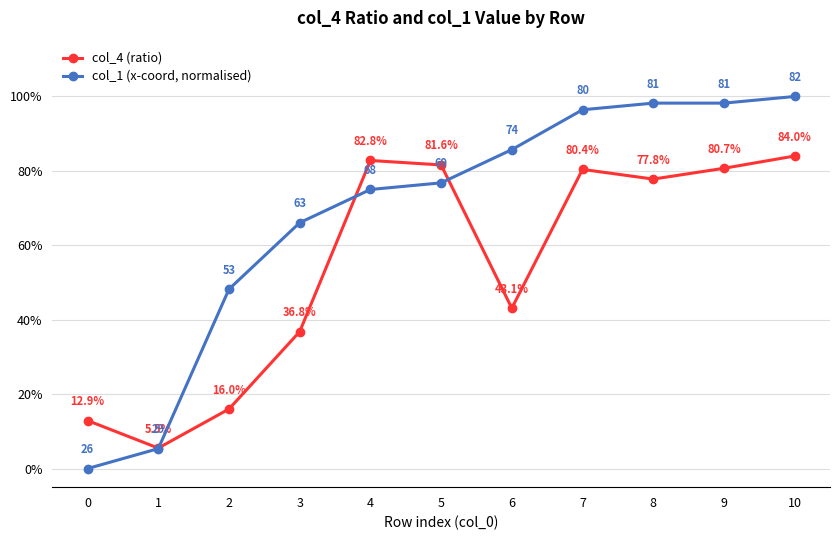

Reading left to right, what are all the values shown in this chart?

col_4 (ratio): 0=0.1	1=0.1	2=0.2	3=0.4	4=0.8	5=0.8	6=0.4	7=0.8	8=0.8	9=0.8	10=0.8
col_1 (x-coord, normalised): 0=0.0	1=0.1	2=0.5	3=0.7	4=0.8	5=0.8	6=0.9	7=1.0	8=1.0	9=1.0	10=1.0